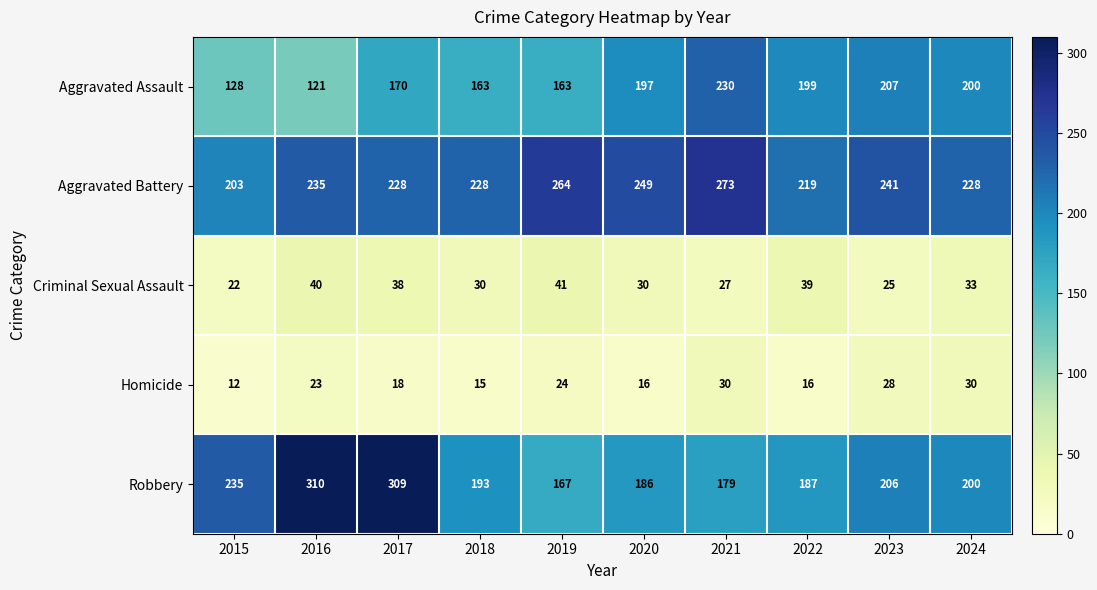

What is the difference between the maximum and second lowest values in the Homicide series?

15